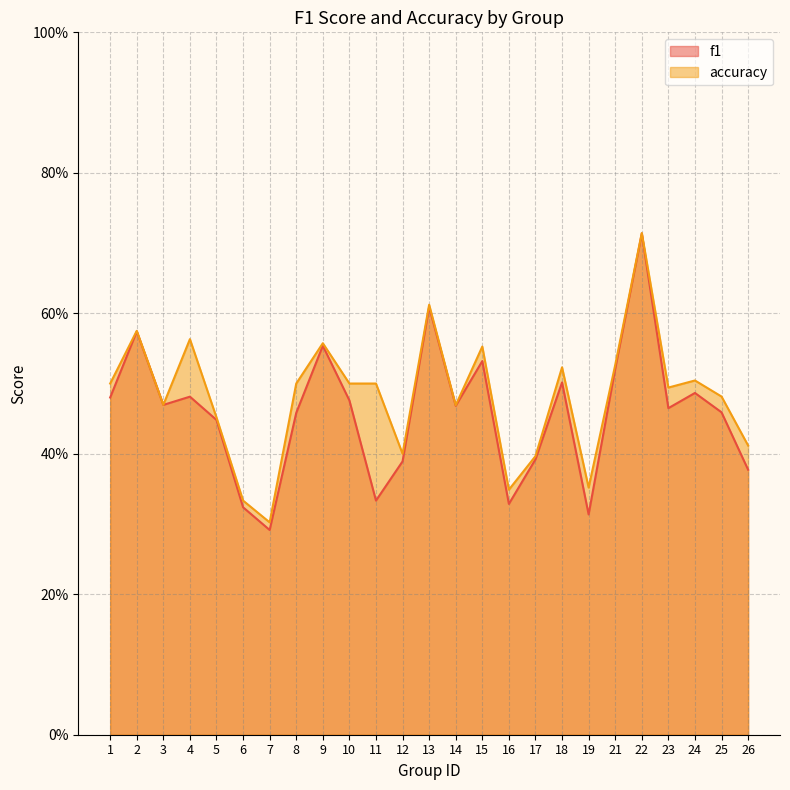

What is the sum of all f1 values?

11.4